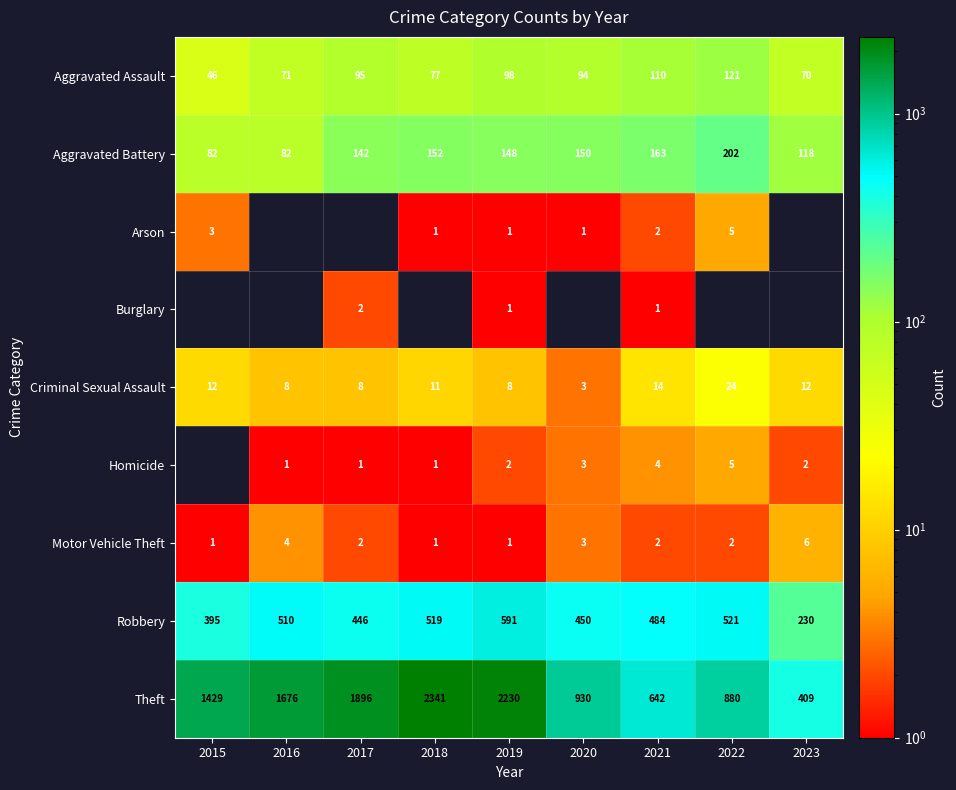

How many data points in Theft are less than 1429?

4